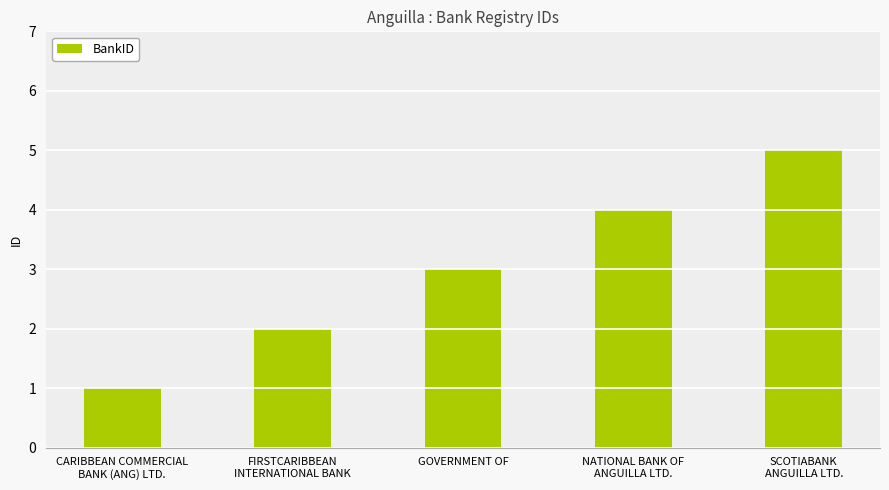

Which label corresponds to the smallest value in the chart?

CARIBBEAN COMMERCIAL
BANK (ANG) LTD.